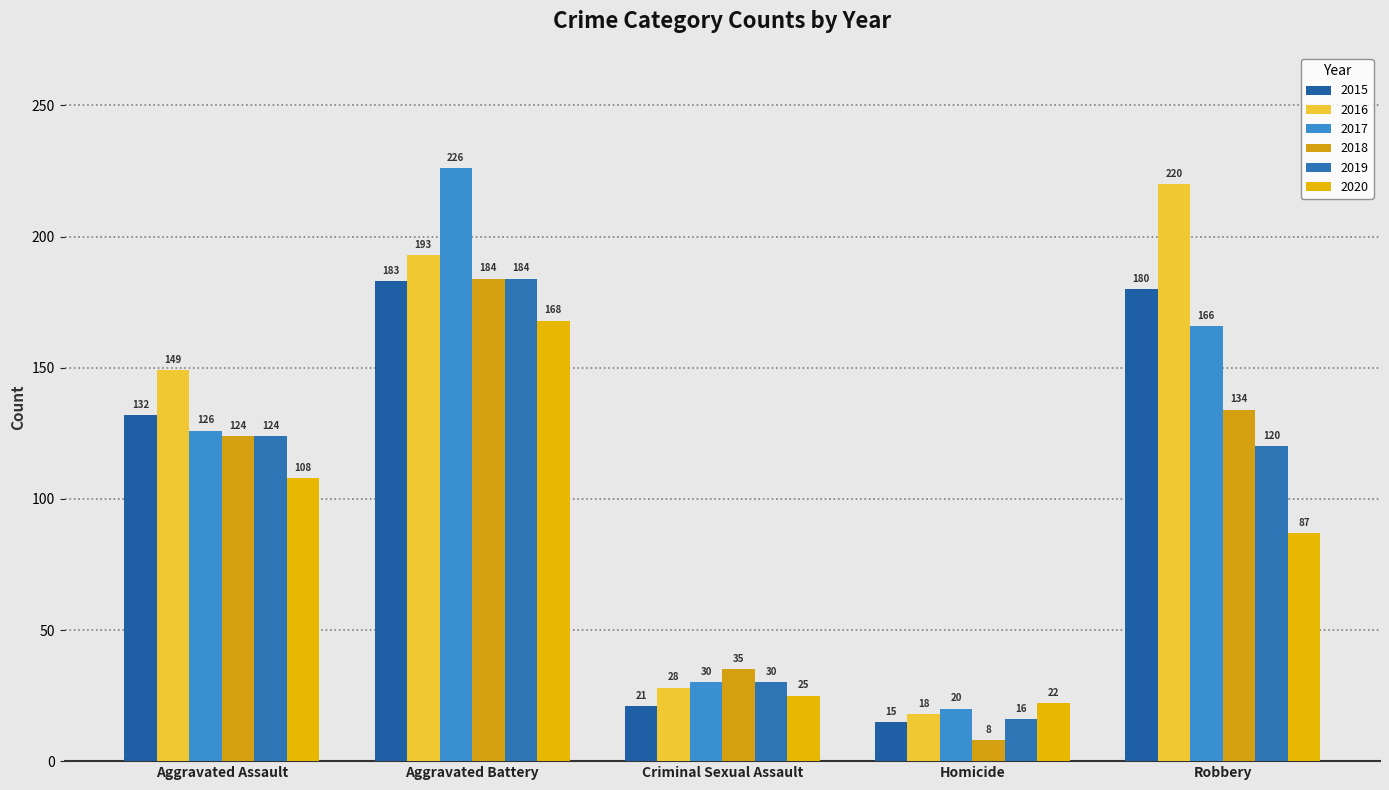

Reading right to left, extract all data points from this chart.

2015: 180	15	21	183	132
2016: 220	18	28	193	149
2017: 166	20	30	226	126
2018: 134	8	35	184	124
2019: 120	16	30	184	124
2020: 87	22	25	168	108